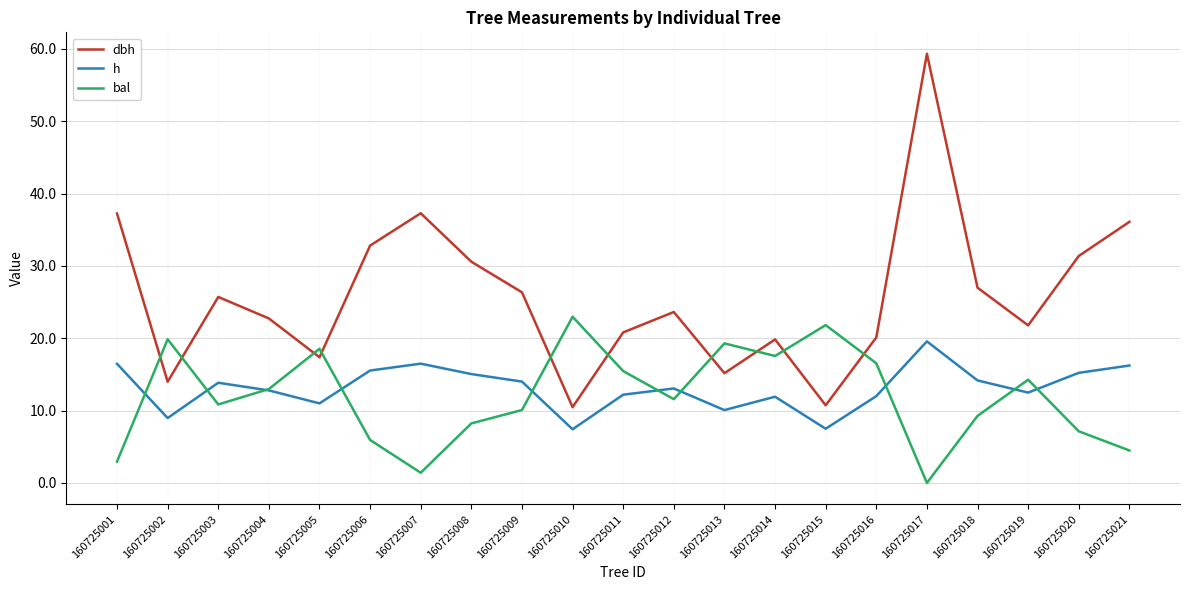

What is the maximum value shown in the chart?

59.3